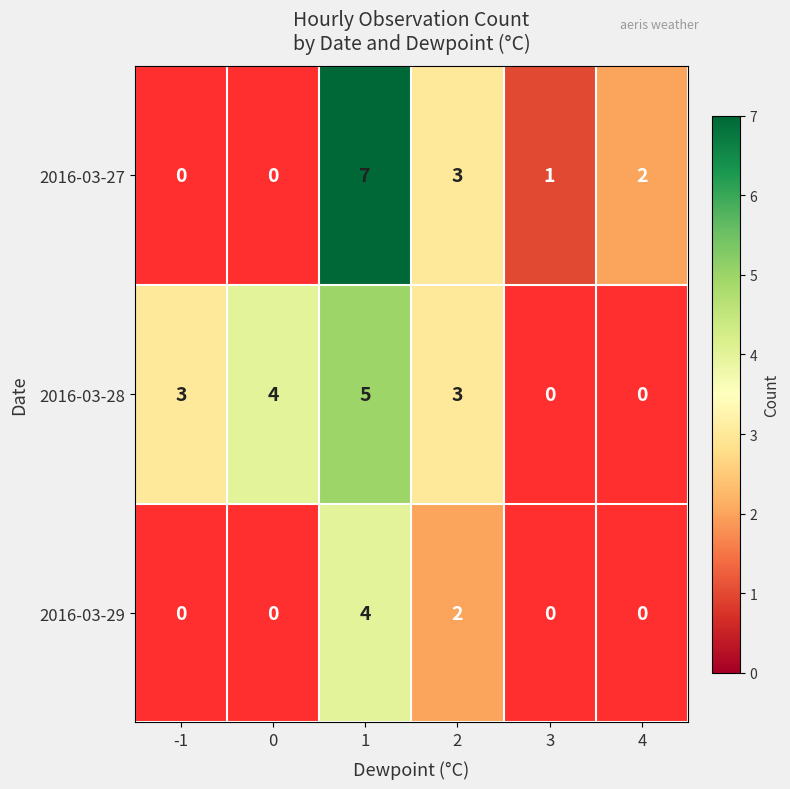

Is it true that 2016-03-29 equals 4 at 1?

True